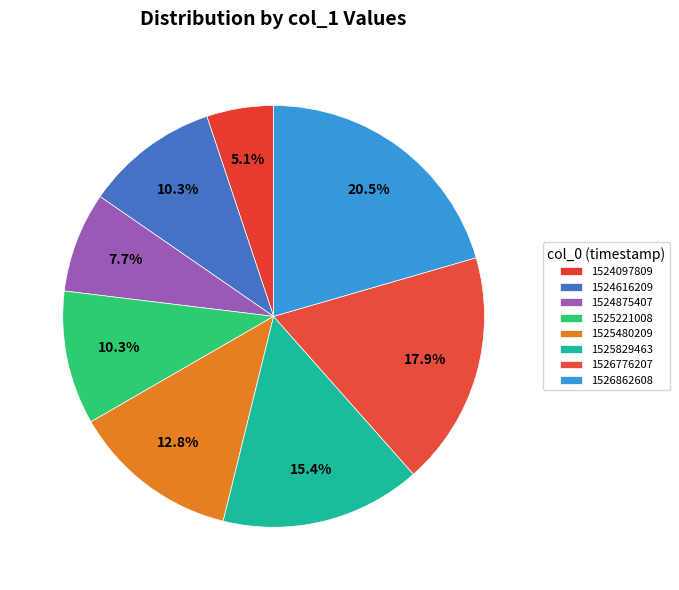

Combined, do 1524616209 and 1526776207 account for over 50%?

No